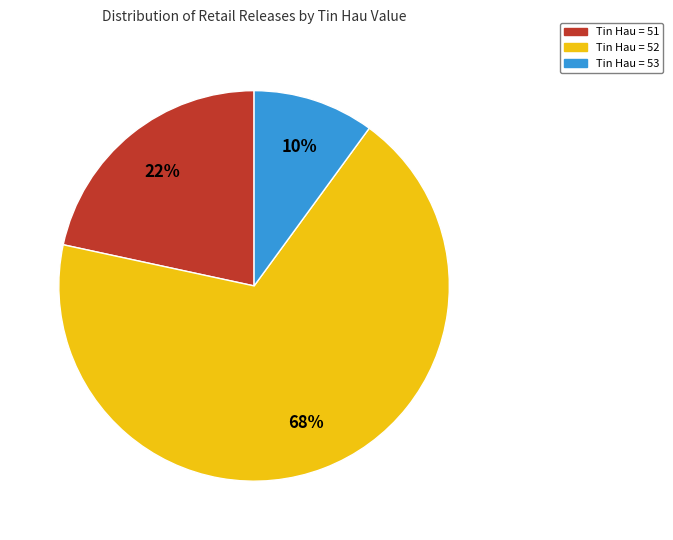

To the nearest percent, what is the difference between the largest and smallest slice percentages?

58%